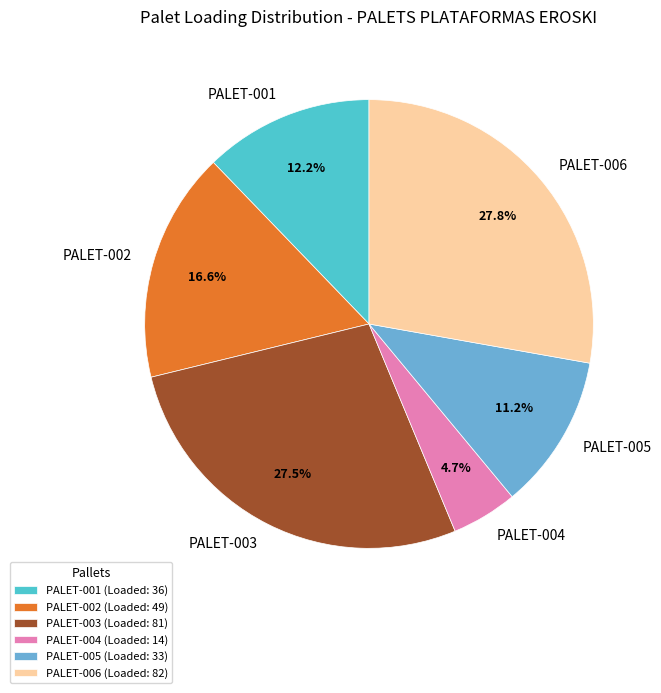

The PALET-005 slice represents 21% of the pie. True or false?

False